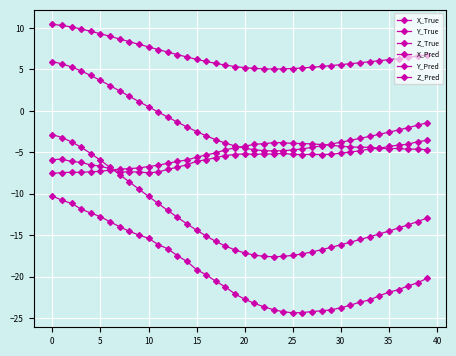

Which series has the widest spread of values?

X_True